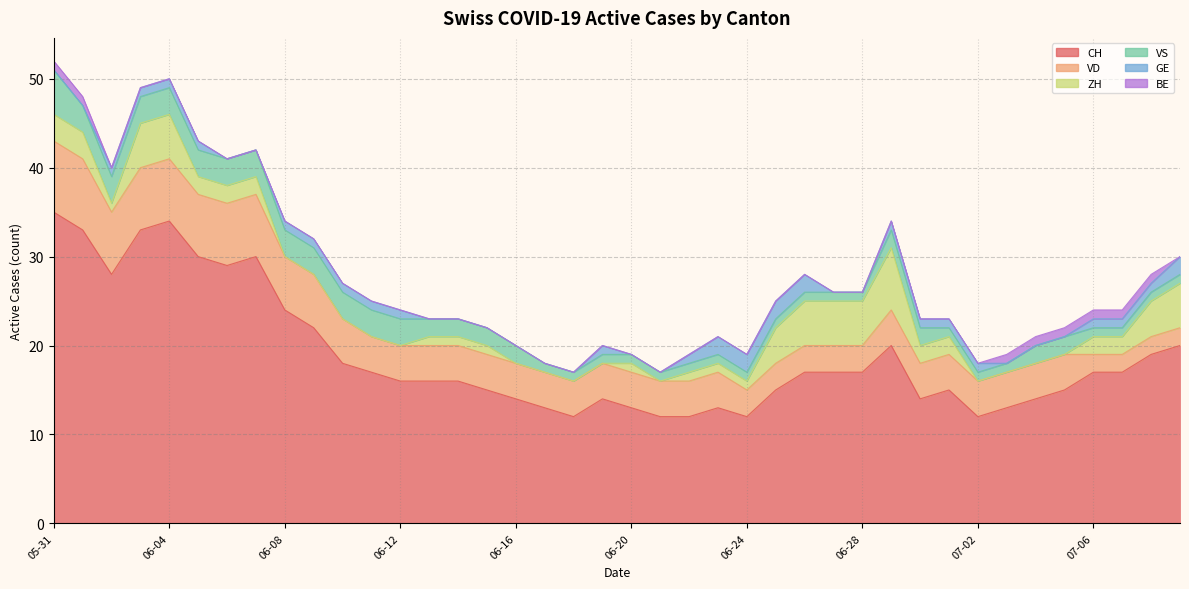

True or false: VD and VS intersect in this chart.

False